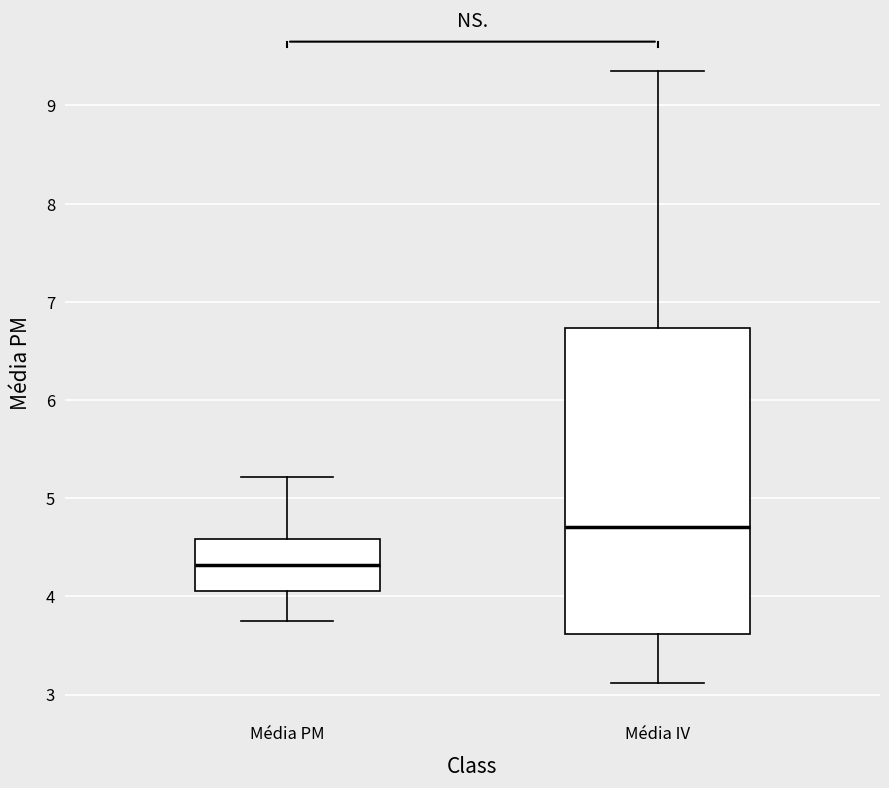

Where is the lower edge of the box for Média PM on the y-axis? The values are not printed on the chart, so give them approximately, as read against the axis.

4.1